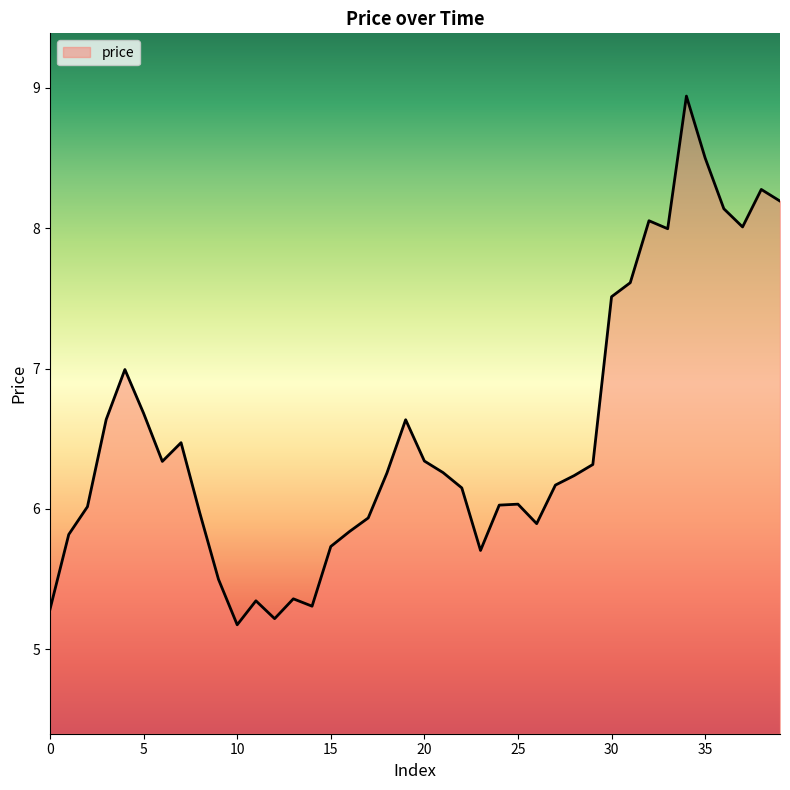

What is the minimum value shown in the chart?

5.2